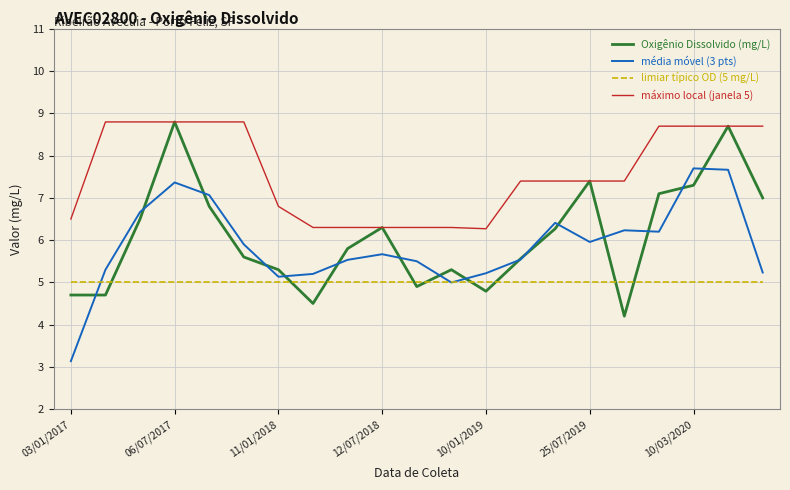

Which series has the largest total across all categories?

máximo local (janela 5)